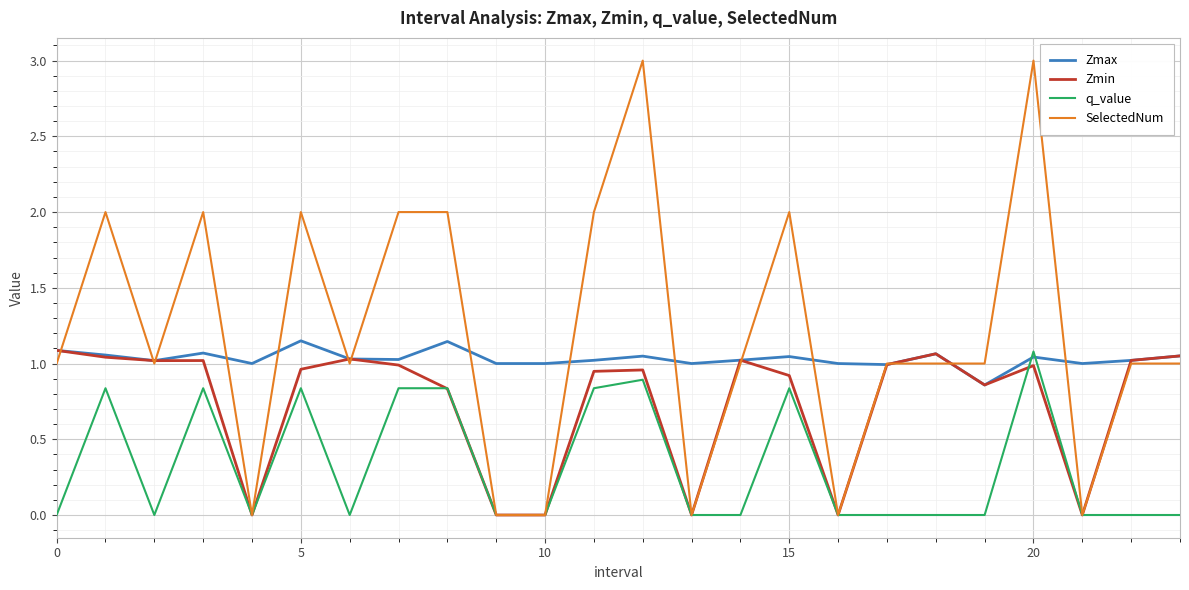

True or false: Zmin has more than 0 points higher than both neighbors.

True